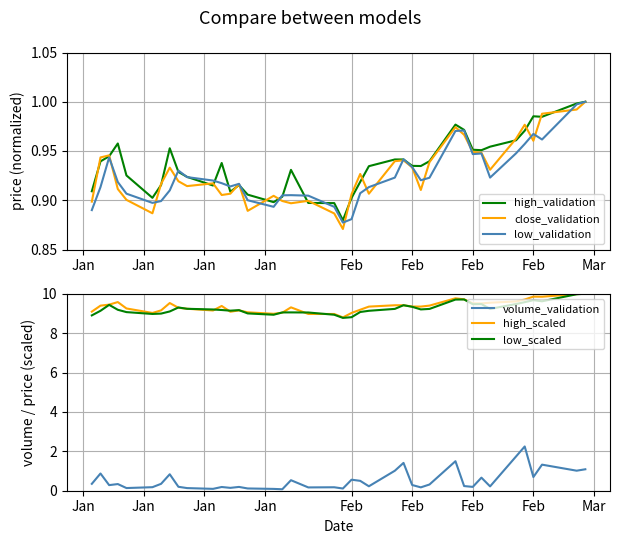

Read the low_scaled value at Jan.

9.4